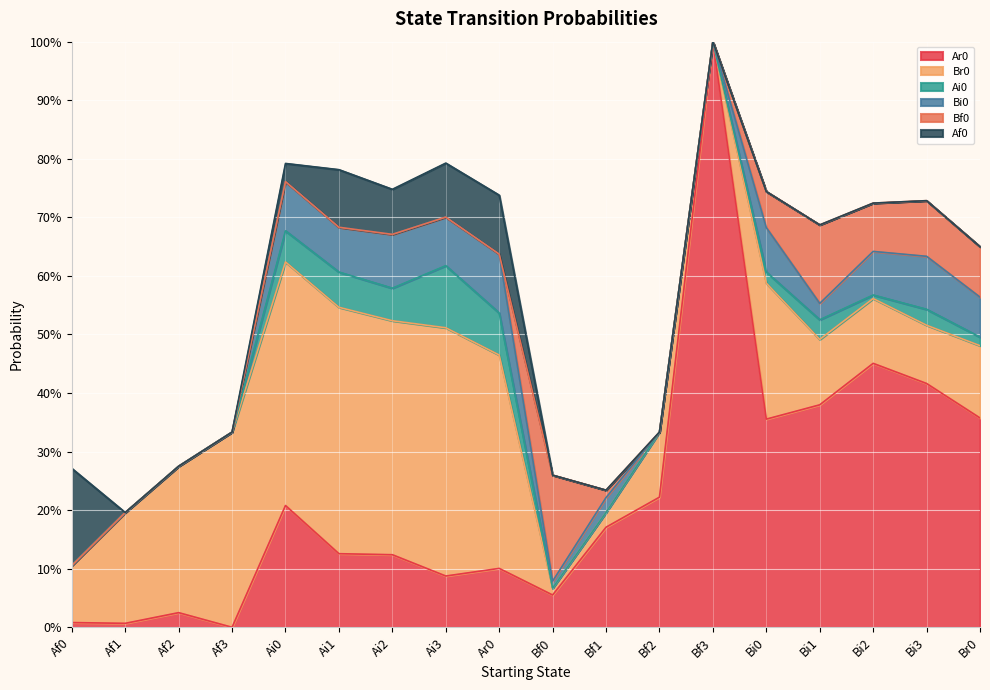

Reading right to left, list all the values displayed in this chart.

Ar0: 0.4	0.4	0.5	0.4	0.4	1.0	0.2	0.2	0.1	0.1	0.1	0.1	0.1	0.2	0.0	0.0	0.0	0.0
Br0: 0.1	0.1	0.1	0.1	0.2	0.0	0.1	0.0	0.0	0.4	0.4	0.4	0.4	0.4	0.3	0.2	0.2	0.1
Ai0: 0.0	0.0	0.0	0.0	0.0	0.0	0.0	0.0	0.0	0.1	0.1	0.1	0.1	0.1	0.0	0.0	0.0	0.0
Bi0: 0.1	0.1	0.1	0.0	0.1	0.0	0.0	0.0	0.0	0.1	0.1	0.1	0.1	0.1	0.0	0.0	0.0	0.0
Bf0: 0.1	0.1	0.1	0.1	0.1	0.0	0.0	0.0	0.2	0.0	0.0	0.0	0.0	0.0	0.0	0.0	0.0	0.0
Af0: 0.0	0.0	0.0	0.0	0.0	0.0	0.0	0.0	0.0	0.1	0.1	0.1	0.1	0.0	0.0	0.0	0.0	0.2